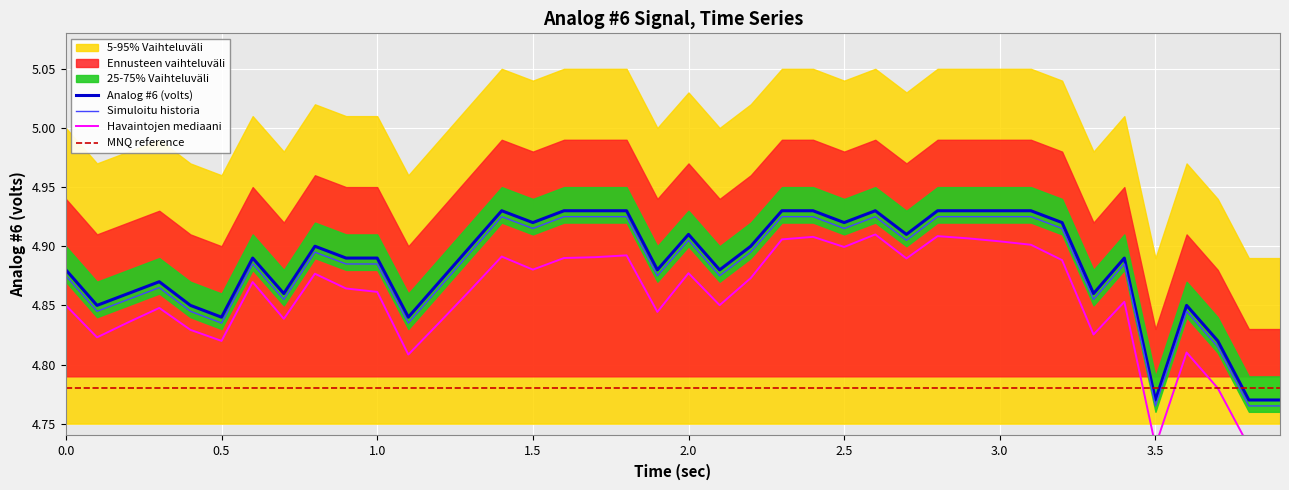

True or false: Simuloitu historia and Analog #6 (volts) cross at least once.

False